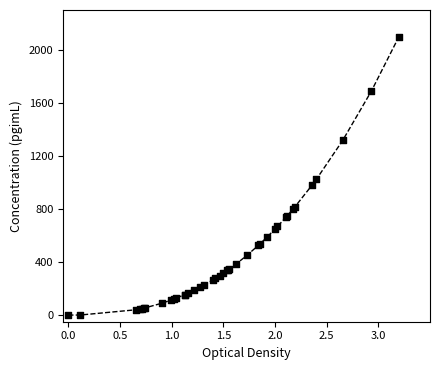

What Y value in the scatter plot is closest to 1050?

1022.3